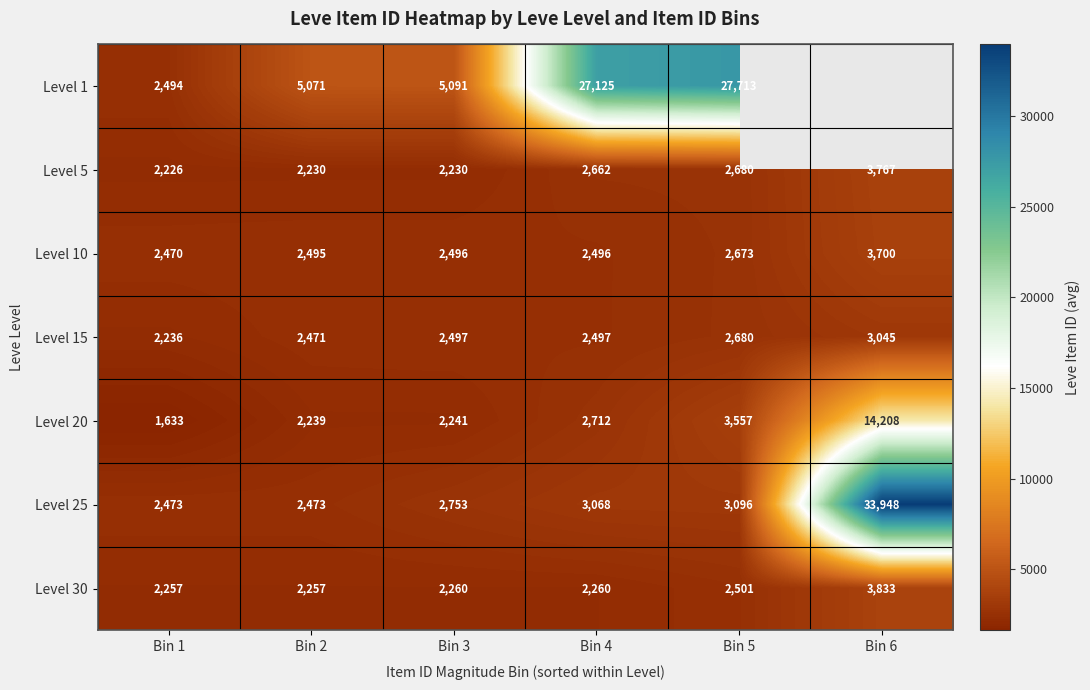

The Level 30 series shows 1366.6 at Bin 3. True or false?

False